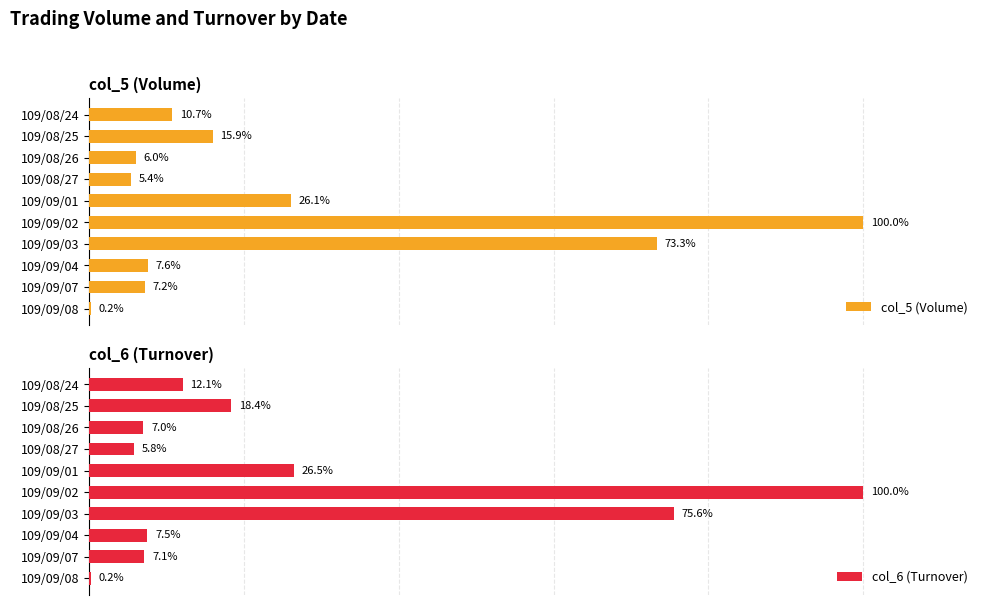

How many data points does each series have?

10